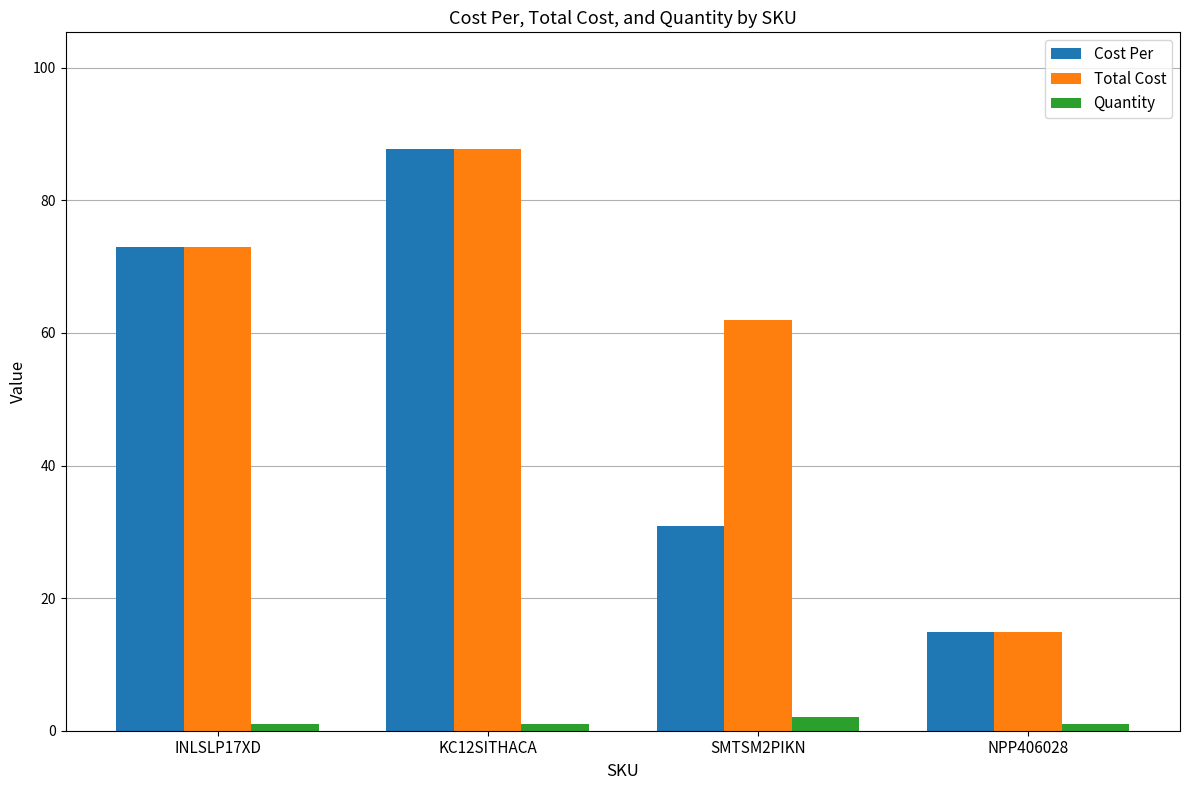

What is the approximate value of Total Cost at SMTSM2PIKN?

61.9